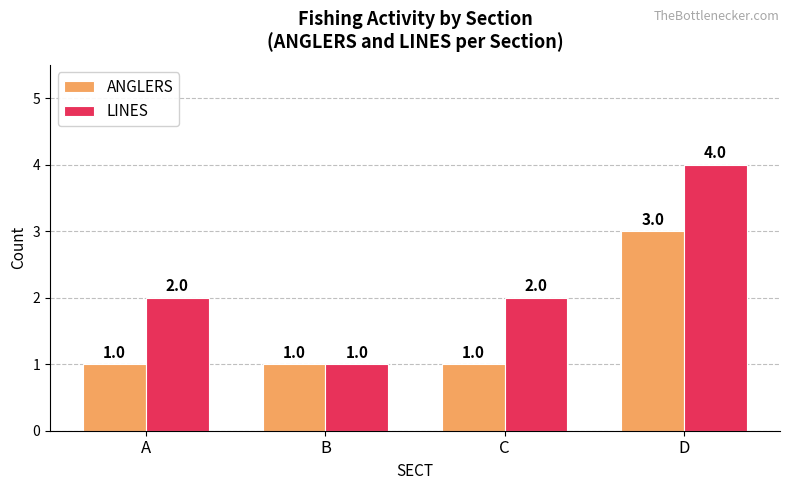

Rank the series at A from highest to lowest value.

LINES, ANGLERS